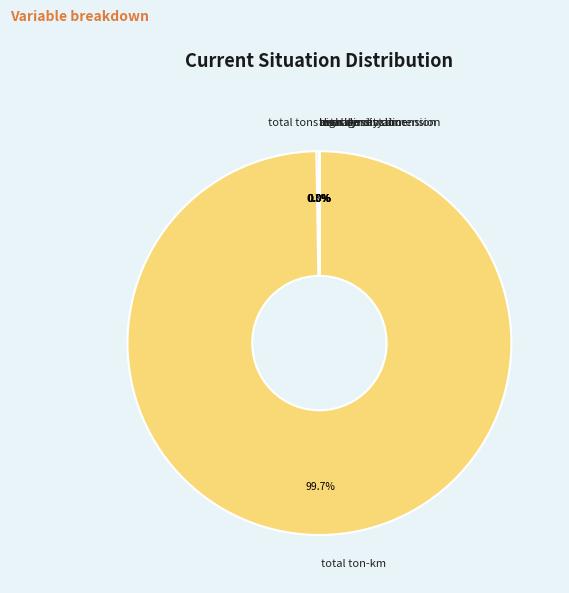

What portion of the pie excludes total ton-km?

0.3%